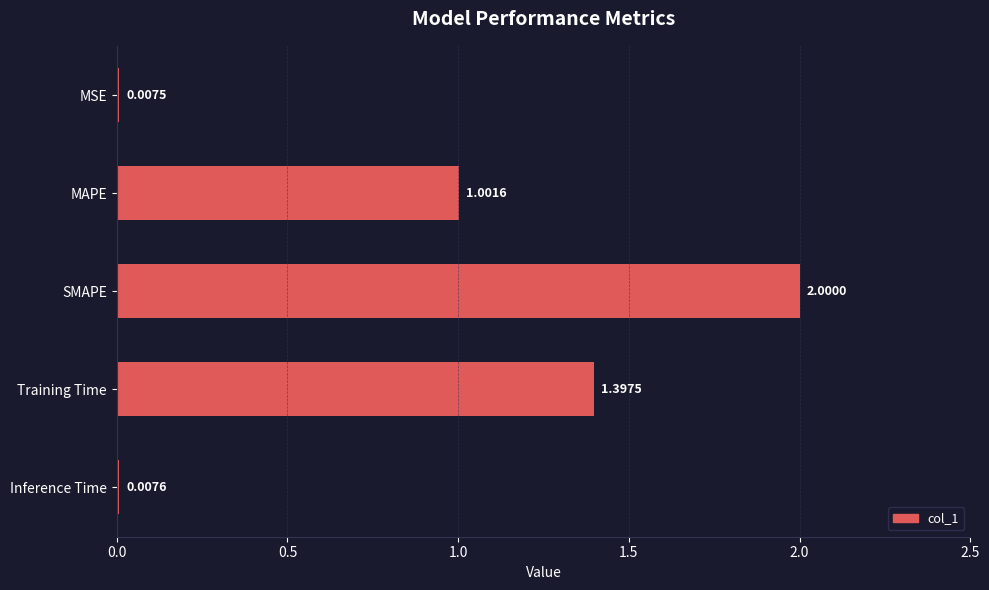

What is the sum of the values at SMAPE and MSE?

2.0